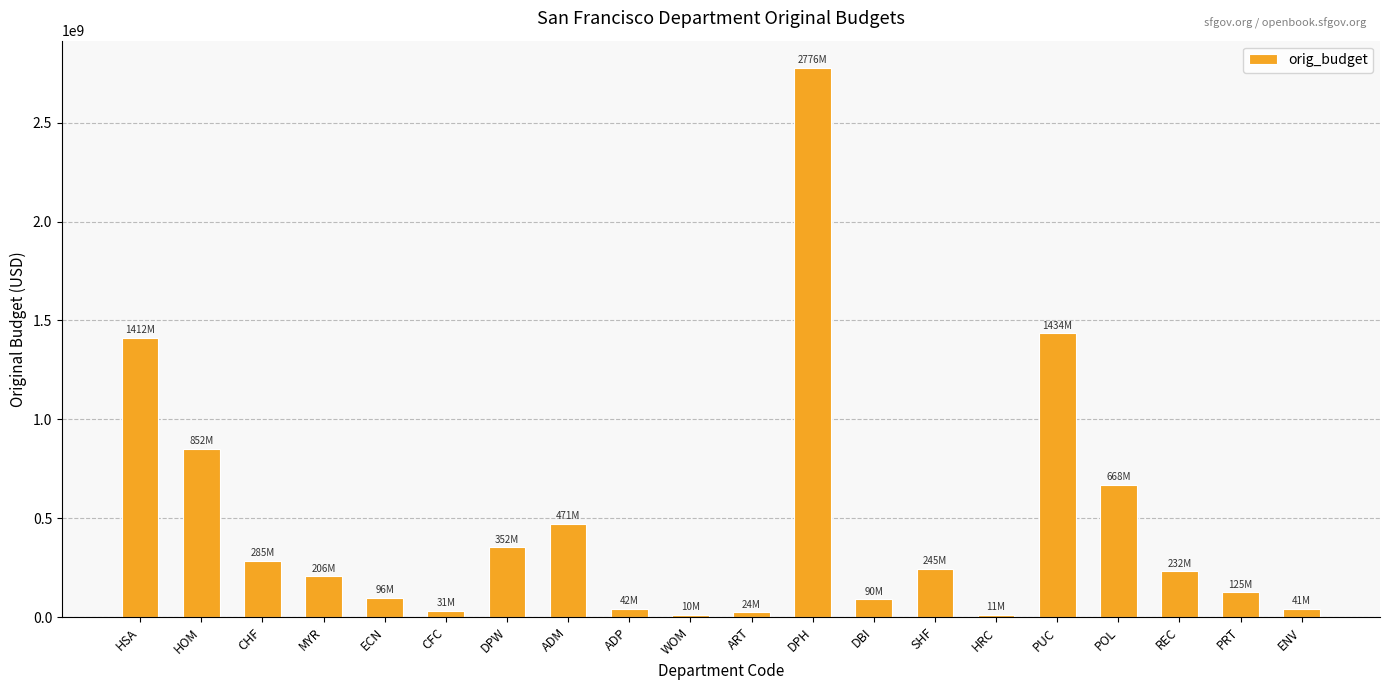

The chart shows a value of 84698536 at CHF. True or false?

False